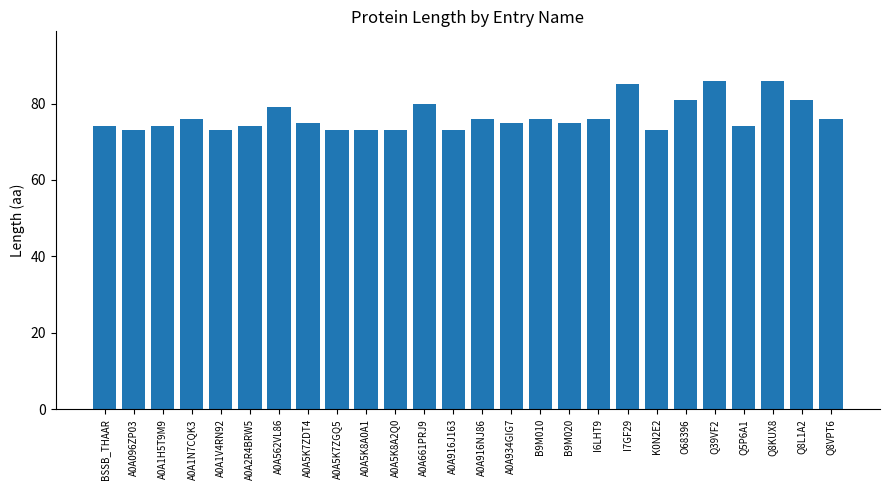

What is the change in value from A0A096ZP03 to A0A562VL86?

+6